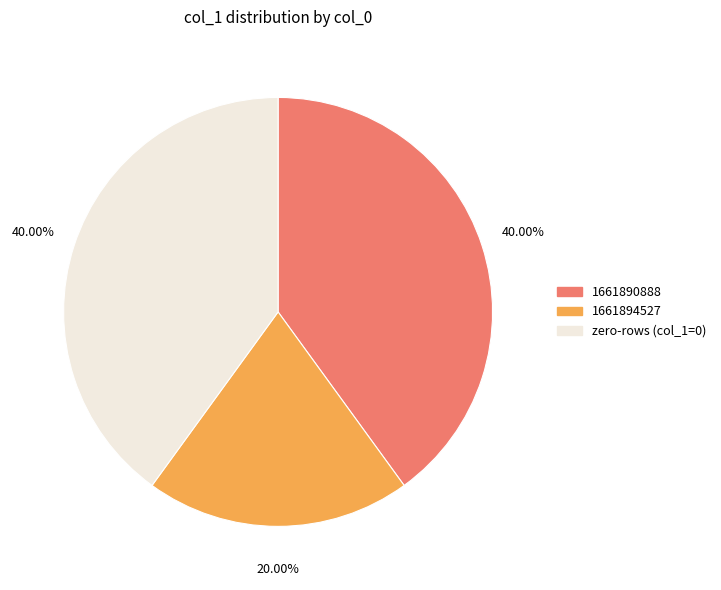

Is there a majority slice in this chart?

No